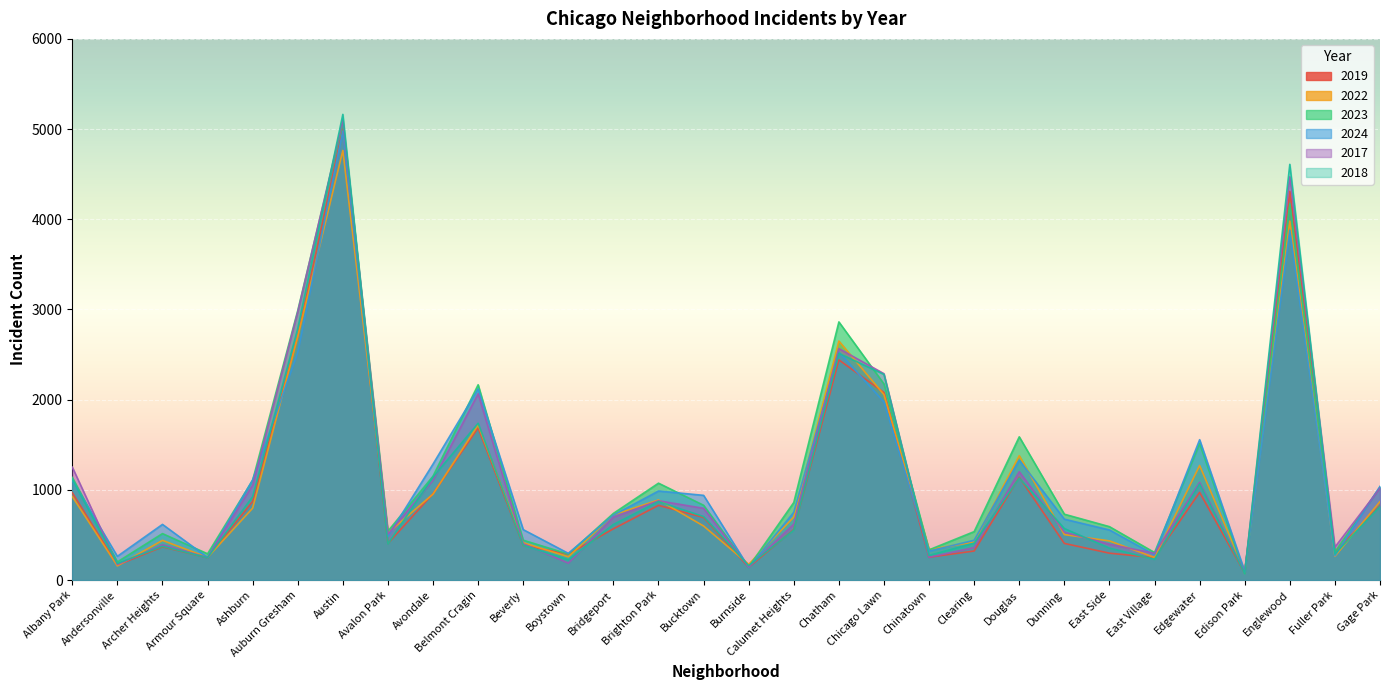

How many values in the 2023 series exceed 829?

14